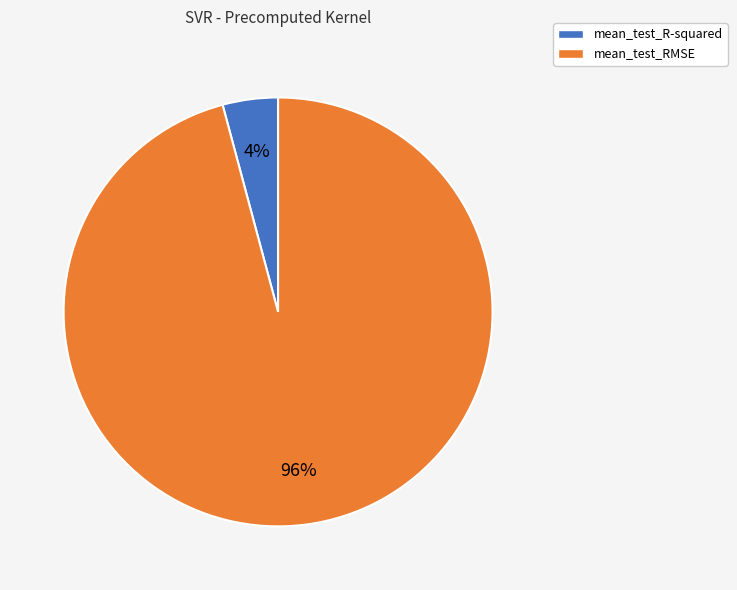

How many slices are in this pie chart?

2